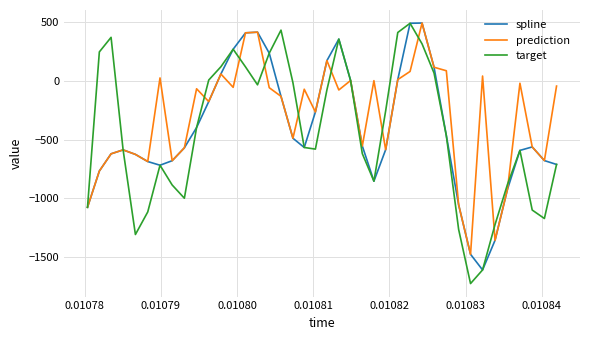

What is the smallest value displayed?

-1722.8